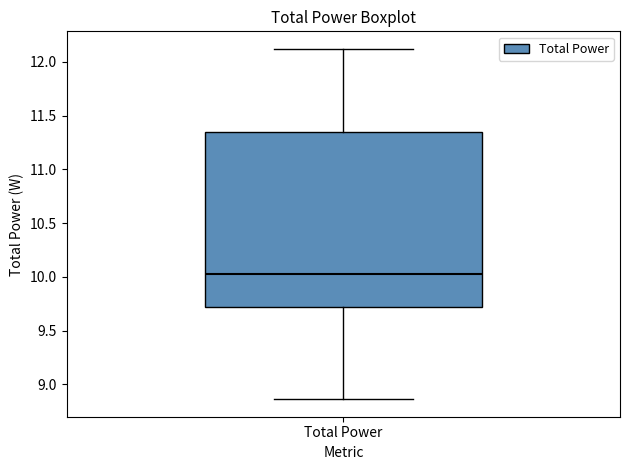

Transcribe this box plot: give where the median line is, the range the box spans, and where the two whiskers end, as read against the y-axis. The values are not printed on the chart, so give them approximately, as read against the axis.

median 10.05, box 9.70 to 11.35, whiskers 8.85 to 12.10